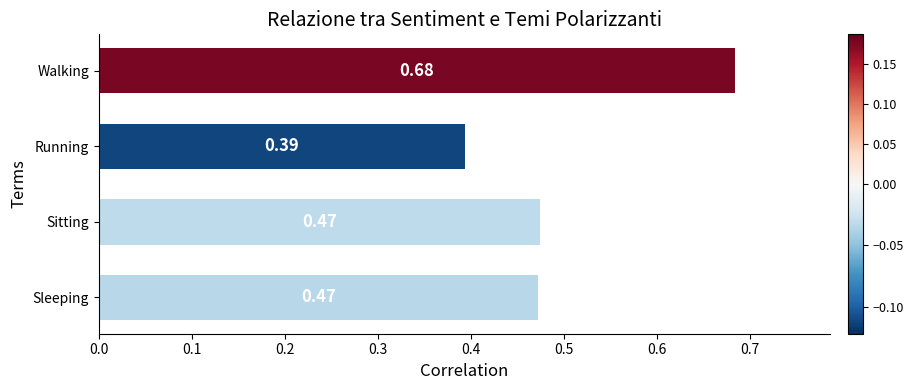

What is the label of the 4th bar from the bottom?

Walking